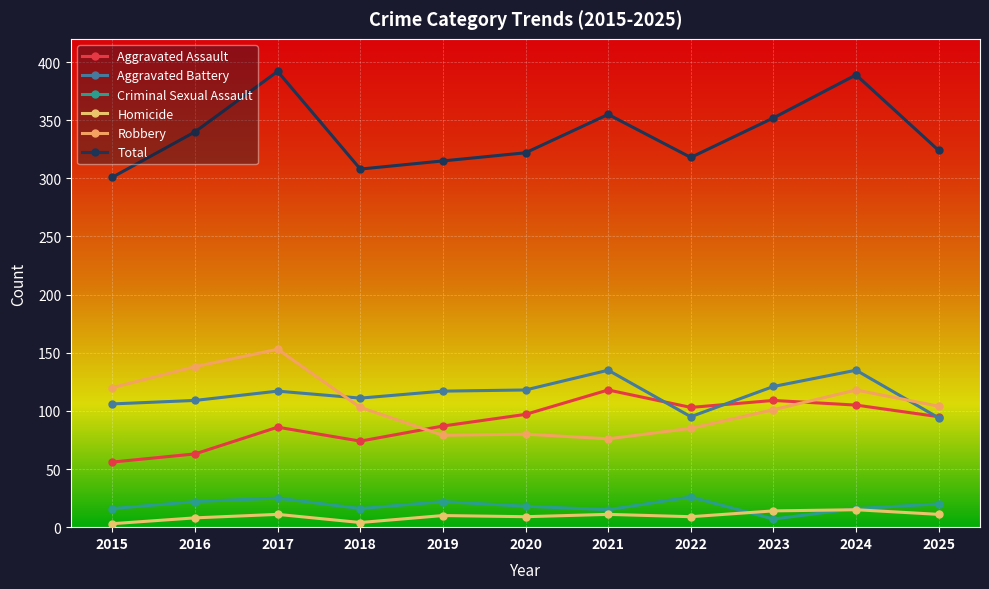

The Homicide series shows 9 at 2020. True or false?

True